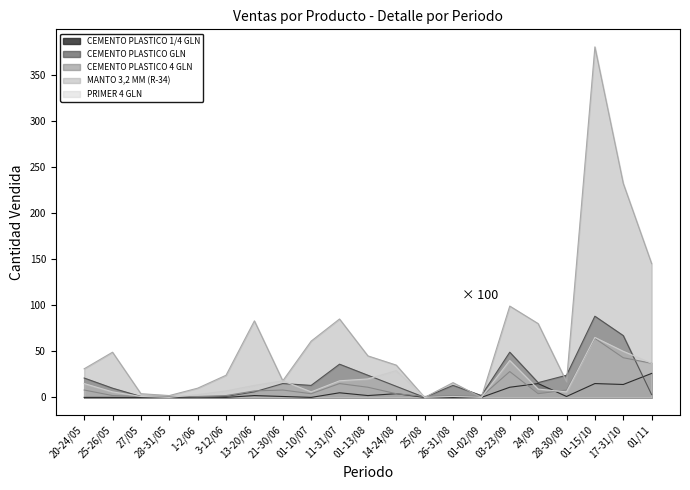

What is the total value across all series at 03-23/09?

227